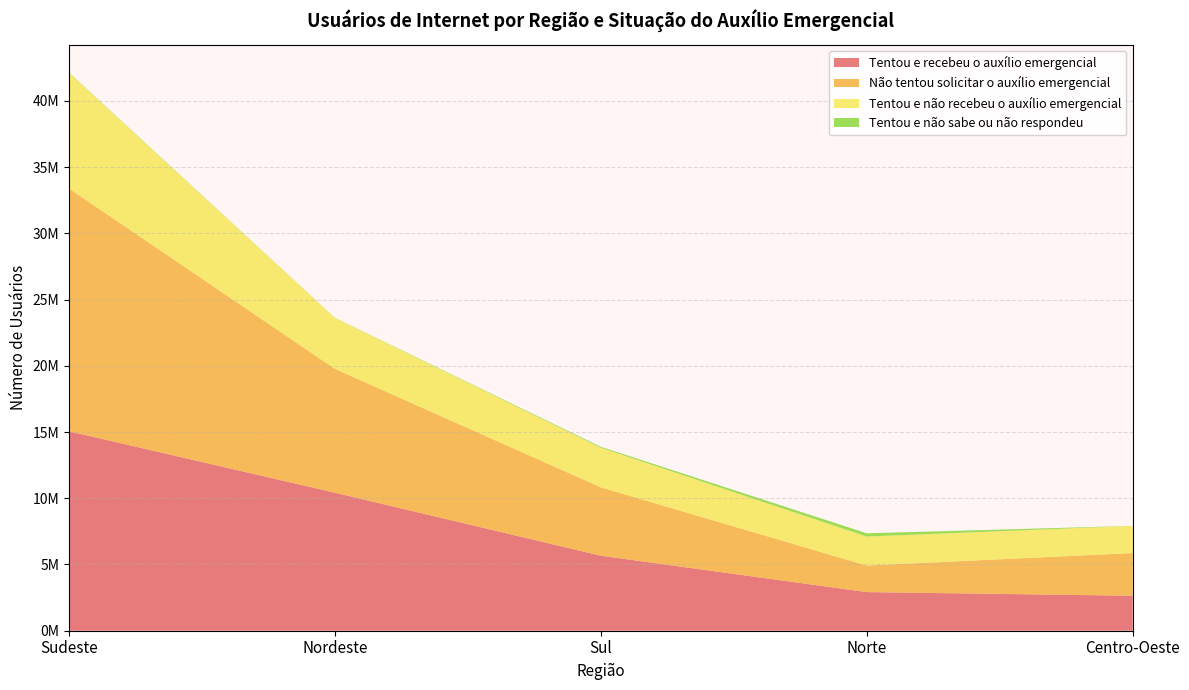

Reading left to right, list all the values displayed in this chart.

Tentou e recebeu o auxílio emergencial: 15058712	10419502	5663274	2916813	2641173
Não tentou solicitar o auxílio emergencial: 18330555	9350055	5162917	2003972	3223826
Tentou e não recebeu o auxílio emergencial: 8726666	3851591	2992014	2189797	2050309
Tentou e não sabe ou não respondeu: 28217	7945	67218	246891	0